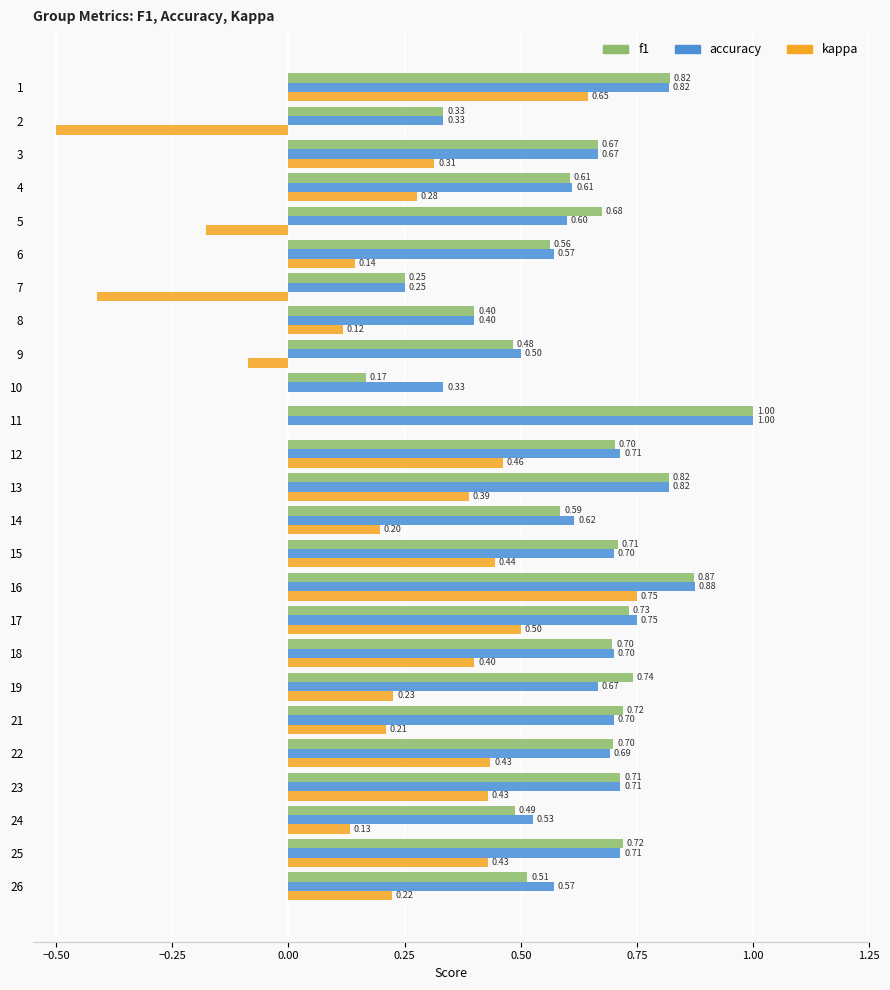

What is the sum of all f1 values?

15.7